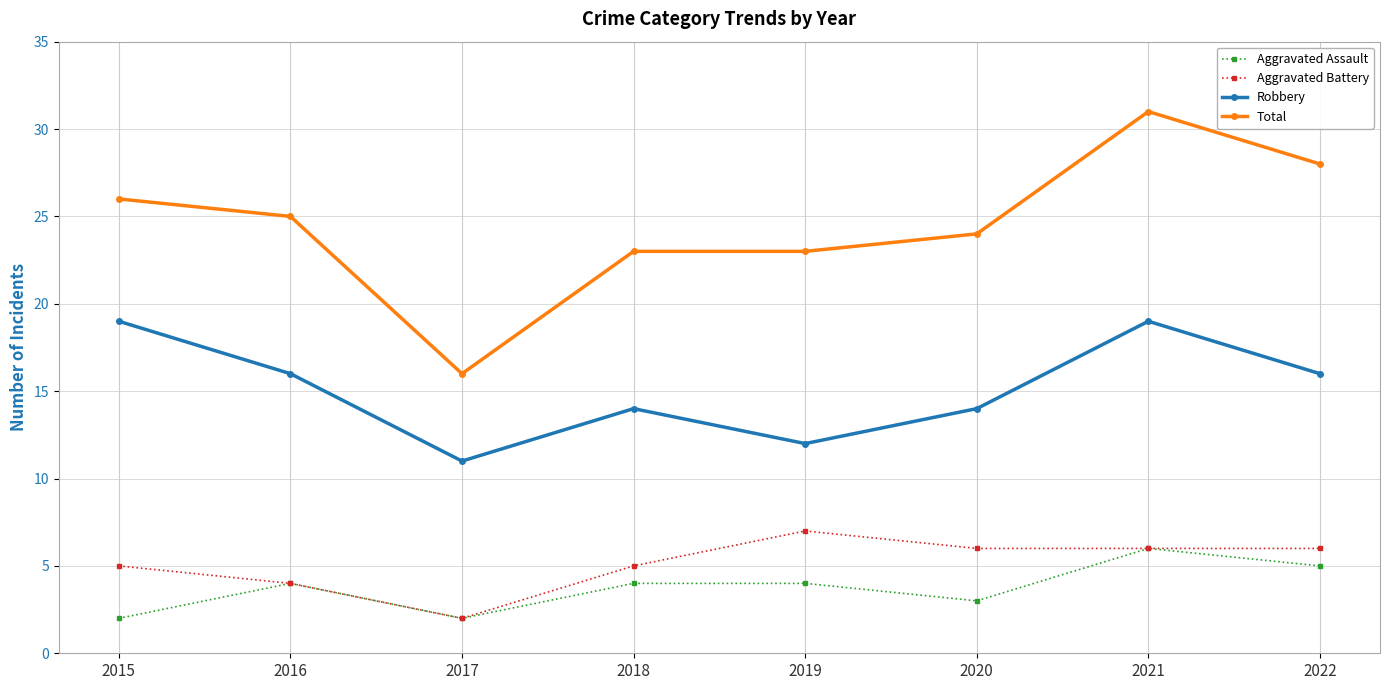

True or false: Total and Aggravated Battery intersect in this chart.

False